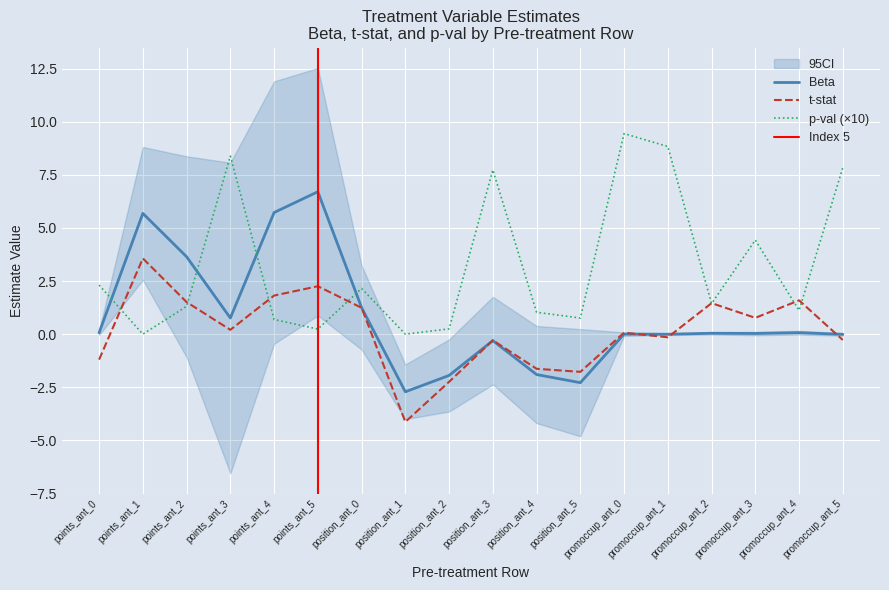

The p-val series shows 1.3 at points_ant_2. True or false?

True